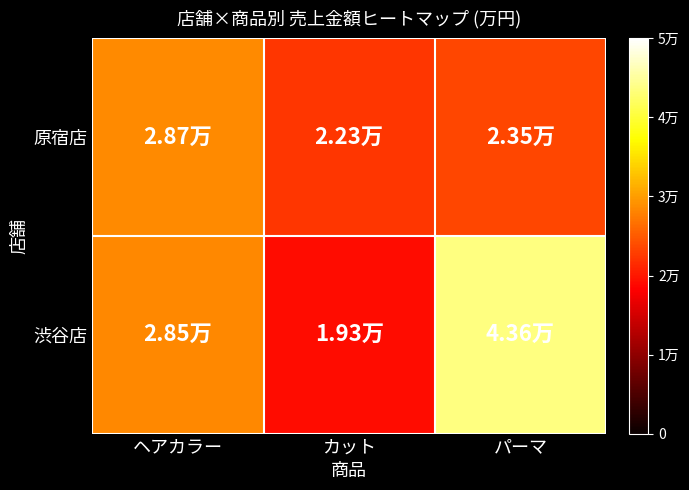

Rank the series at カット from highest to lowest value.

原宿店, 渋谷店